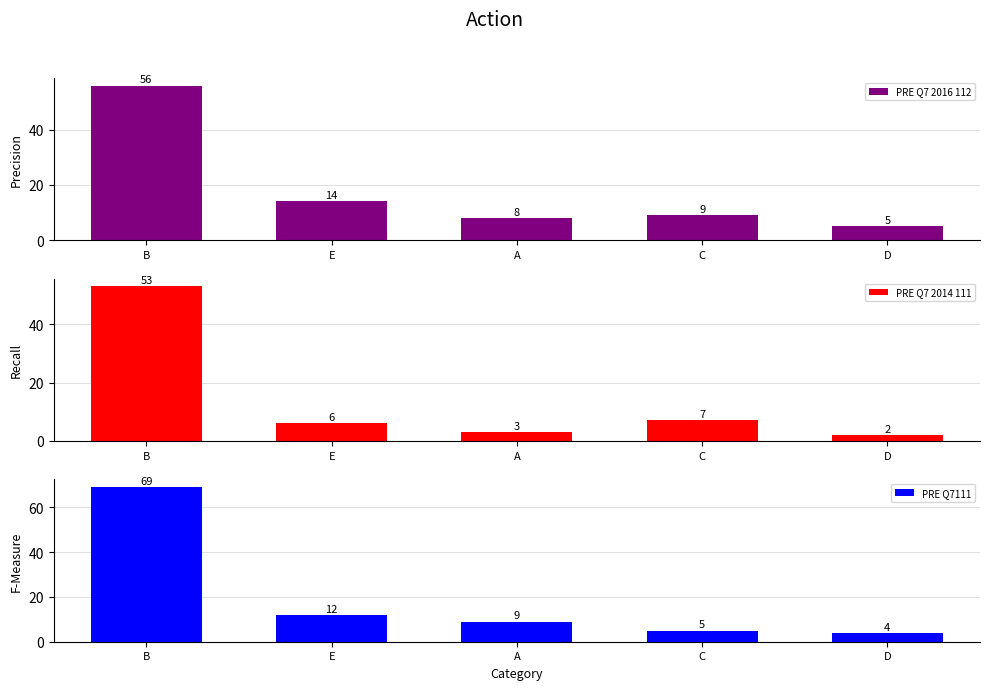

Which has a higher value, E or C?

E